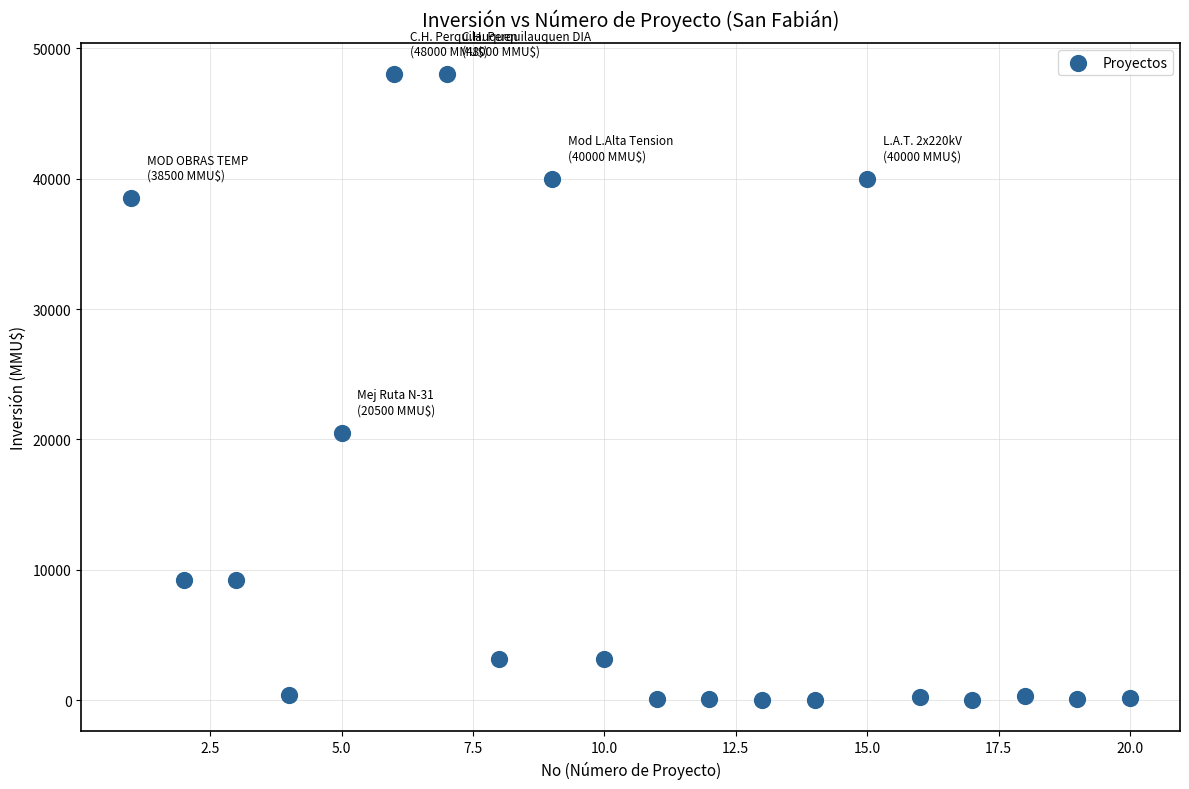

What Y value in the scatter plot is closest to 24000?

20500